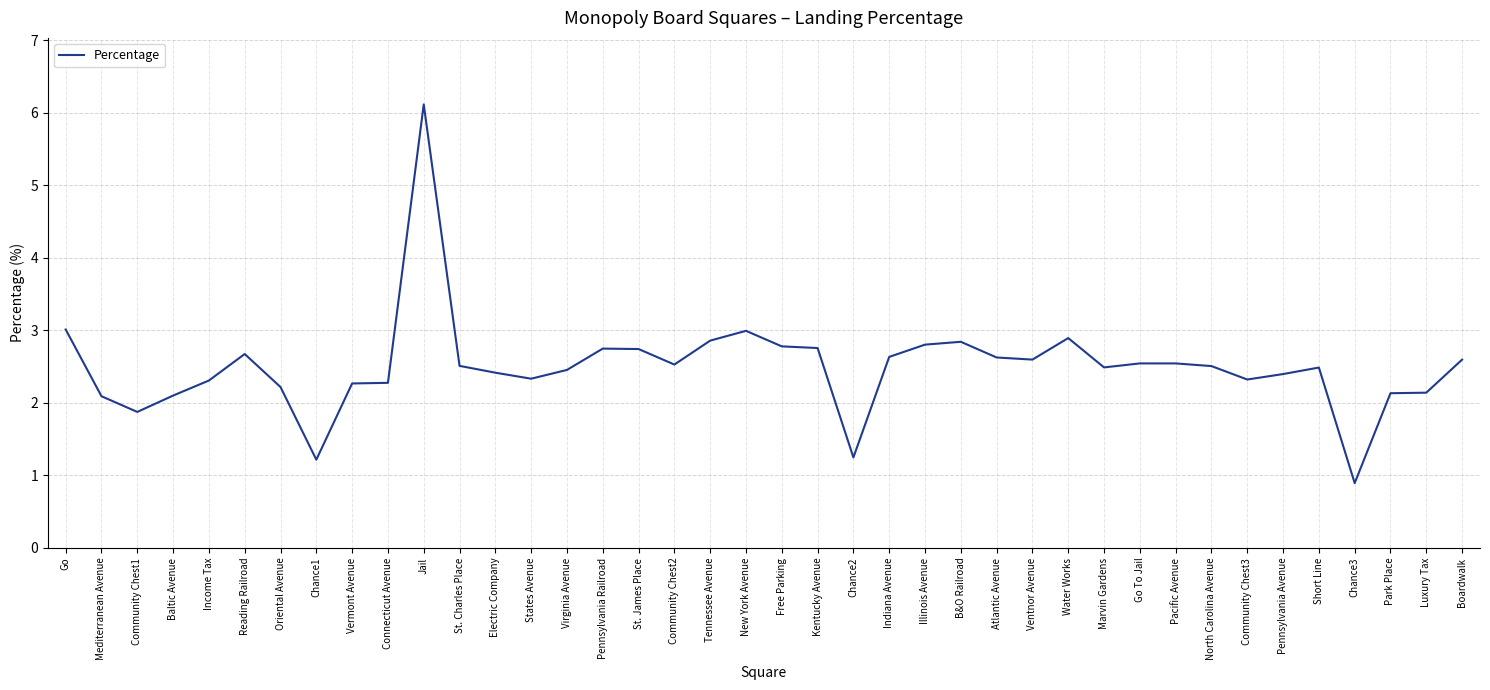

The value at Jail is 10.2. True or false?

False